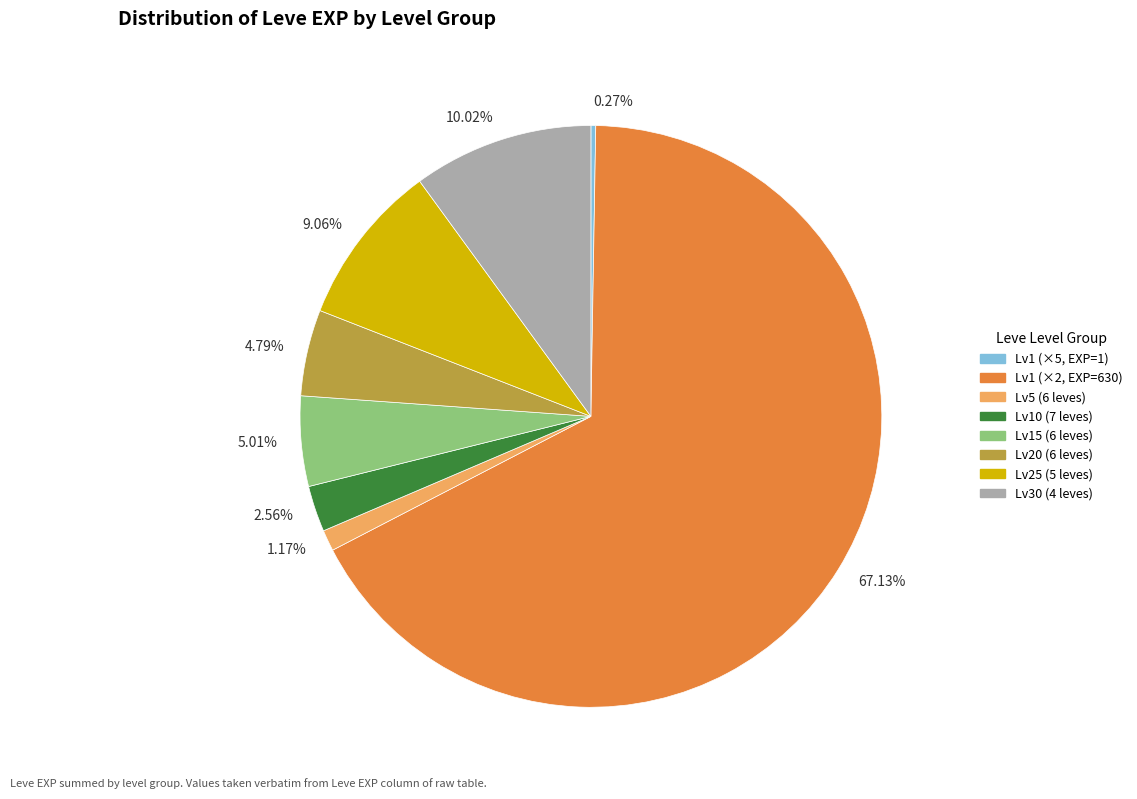

Combined, do Lv15 (6 leves) and Lv20 (6 leves) account for over 50%?

No